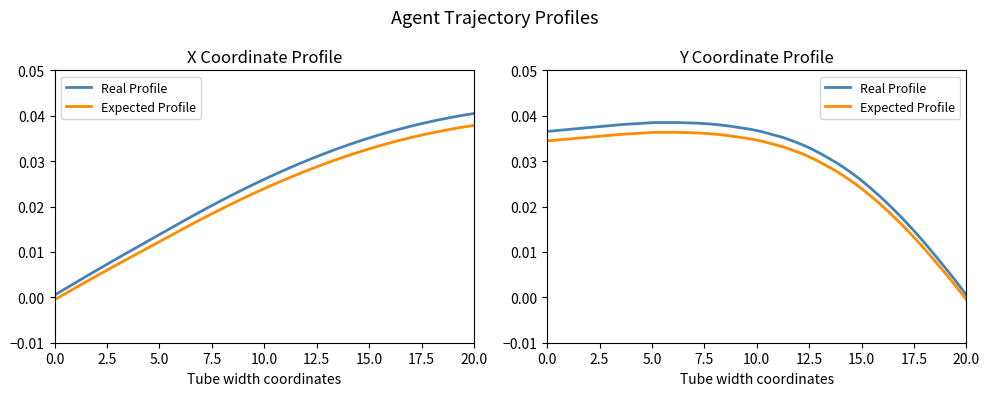

Which series has the largest range (max minus min)?

Real Profile